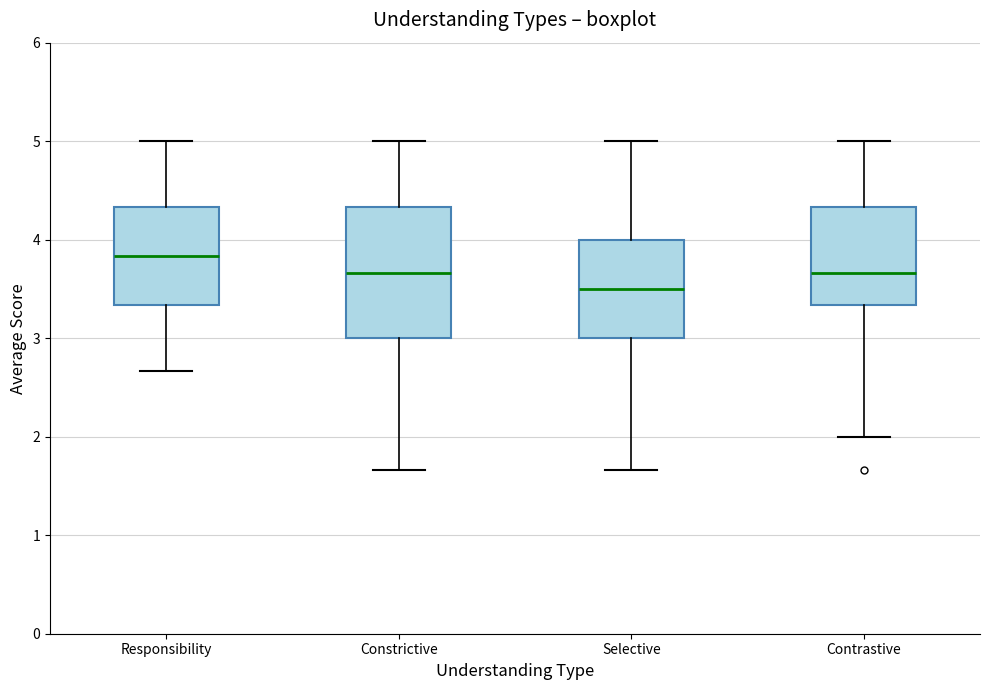

Reading left to right, read every box against the y-axis: the position of its median line, the range the box covers, and the ends of its whiskers. The values are not printed on the chart, so give them approximately, as read against the axis.

Responsibility: median 3.8, box 3.3 to 4.3, whiskers 2.7 to 5.0
Constrictive: median 3.7, box 3.0 to 4.3, whiskers 1.7 to 5.0
Selective: median 3.5, box 3.0 to 4.0, whiskers 1.7 to 5.0
Contrastive: median 3.7, box 3.3 to 4.3, whiskers 2.0 to 5.0